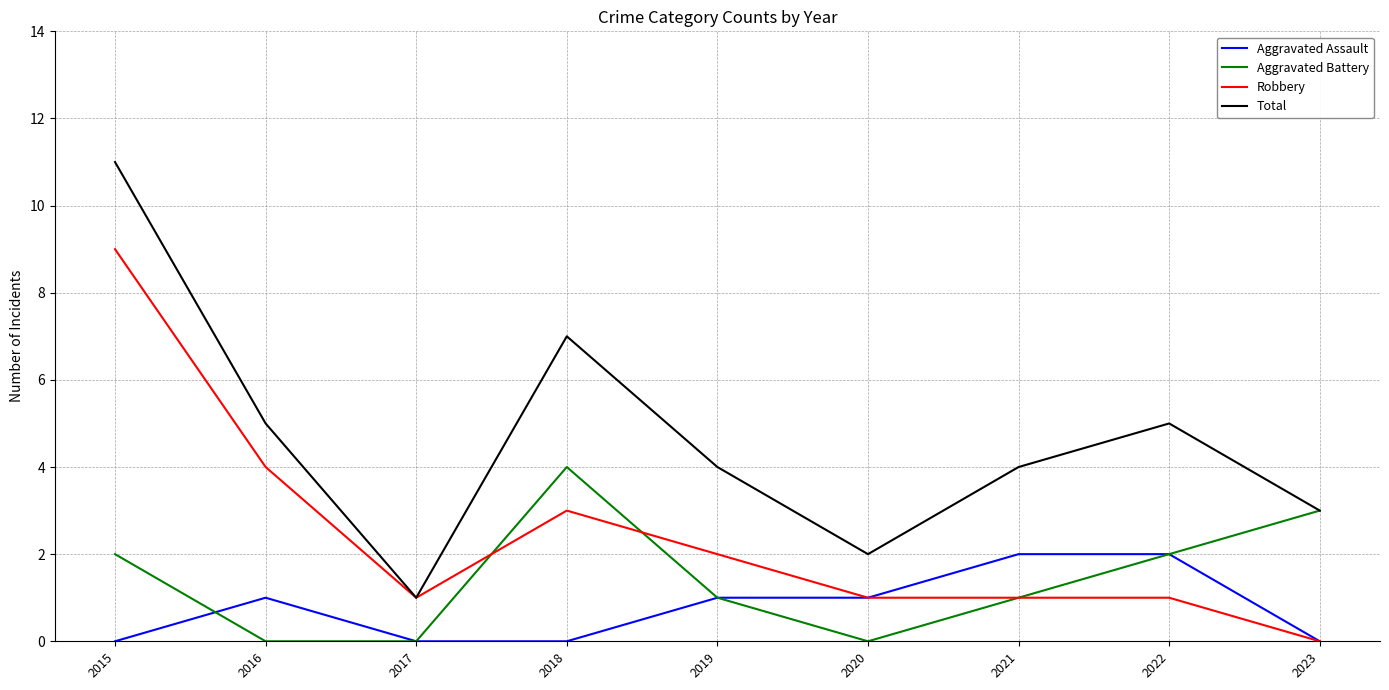

At how many categories does at least one series exceed 9?

1